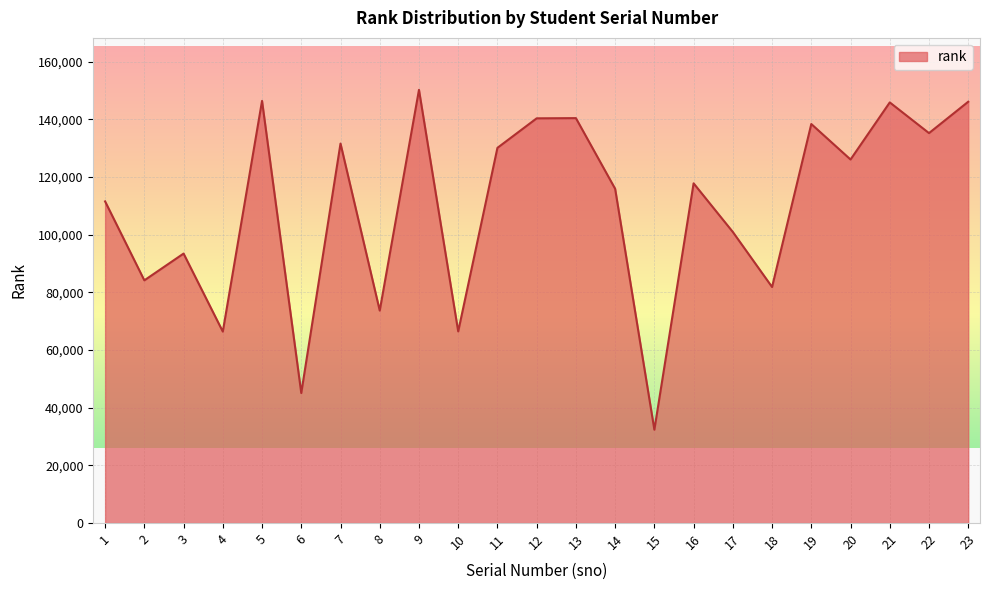

The chart shows a value of 140385 at 13. True or false?

True